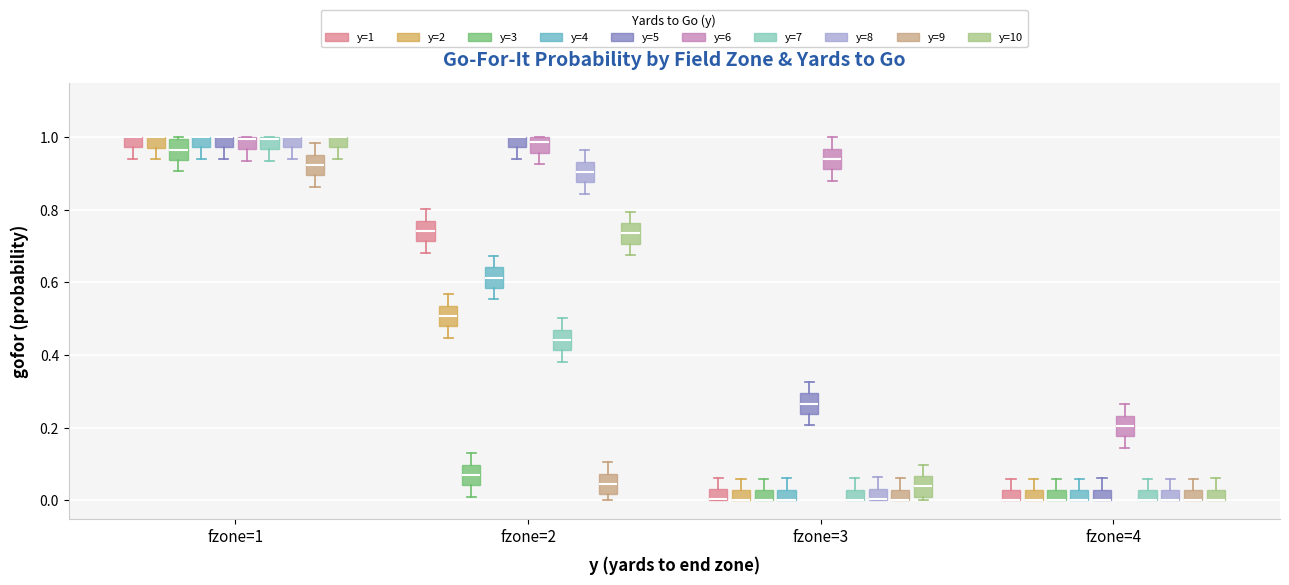

Where is the lower edge of the box for fzone=3 (y=4) on the y-axis? The values are not printed on the chart, so give them approximately, as read against the axis.

0.00